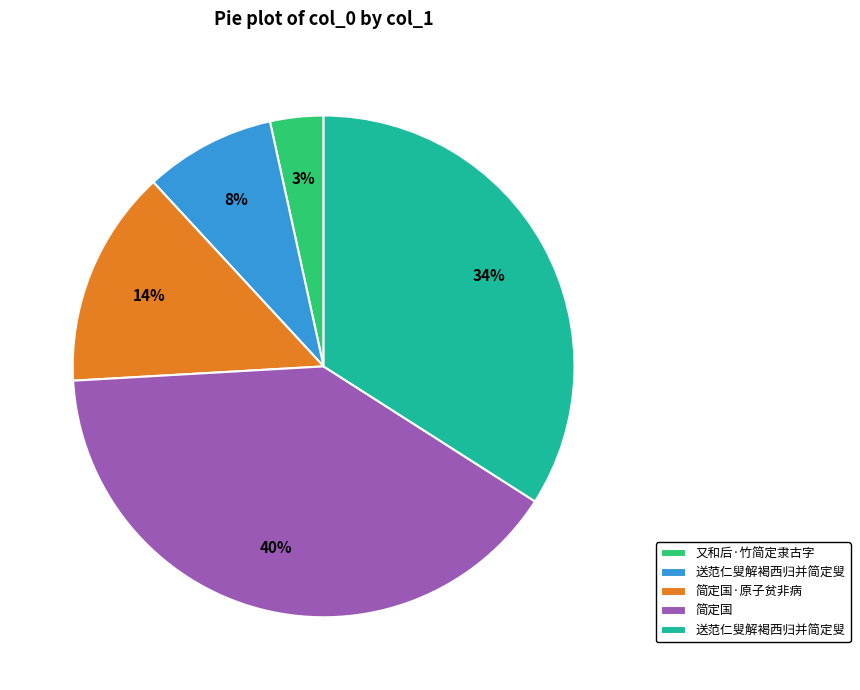

Does any single category account for the majority?

No